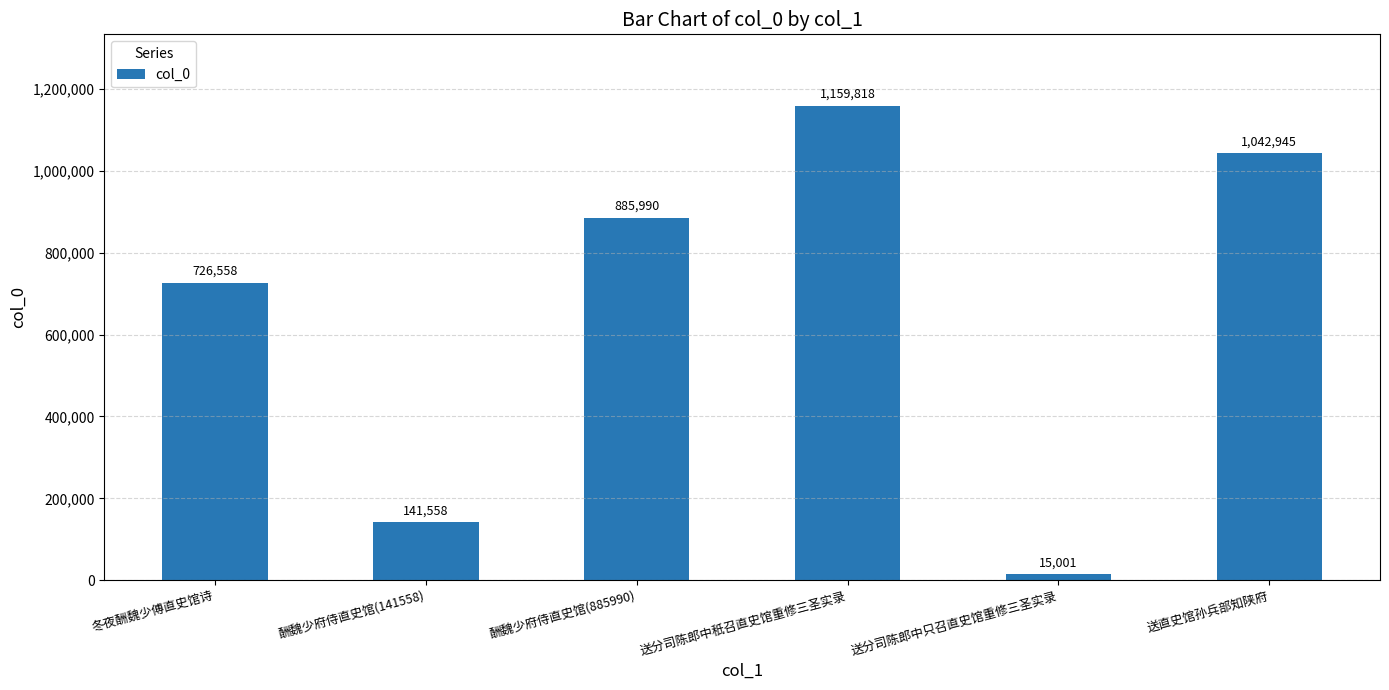

True or false: the data shows 1184555 at 冬夜酬魏少傅直史馆诗.

False